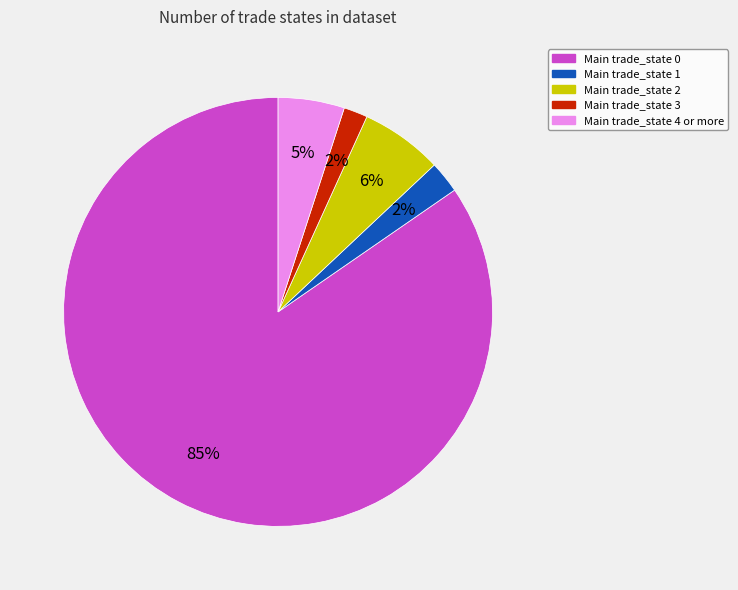

To the nearest percent, what is the difference between the largest and smallest slice percentages?

83%